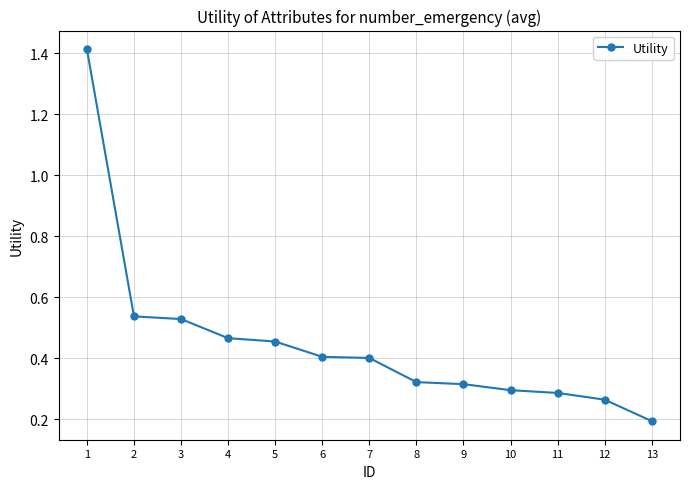

Is it true that the value at 11 is 0.3?

True